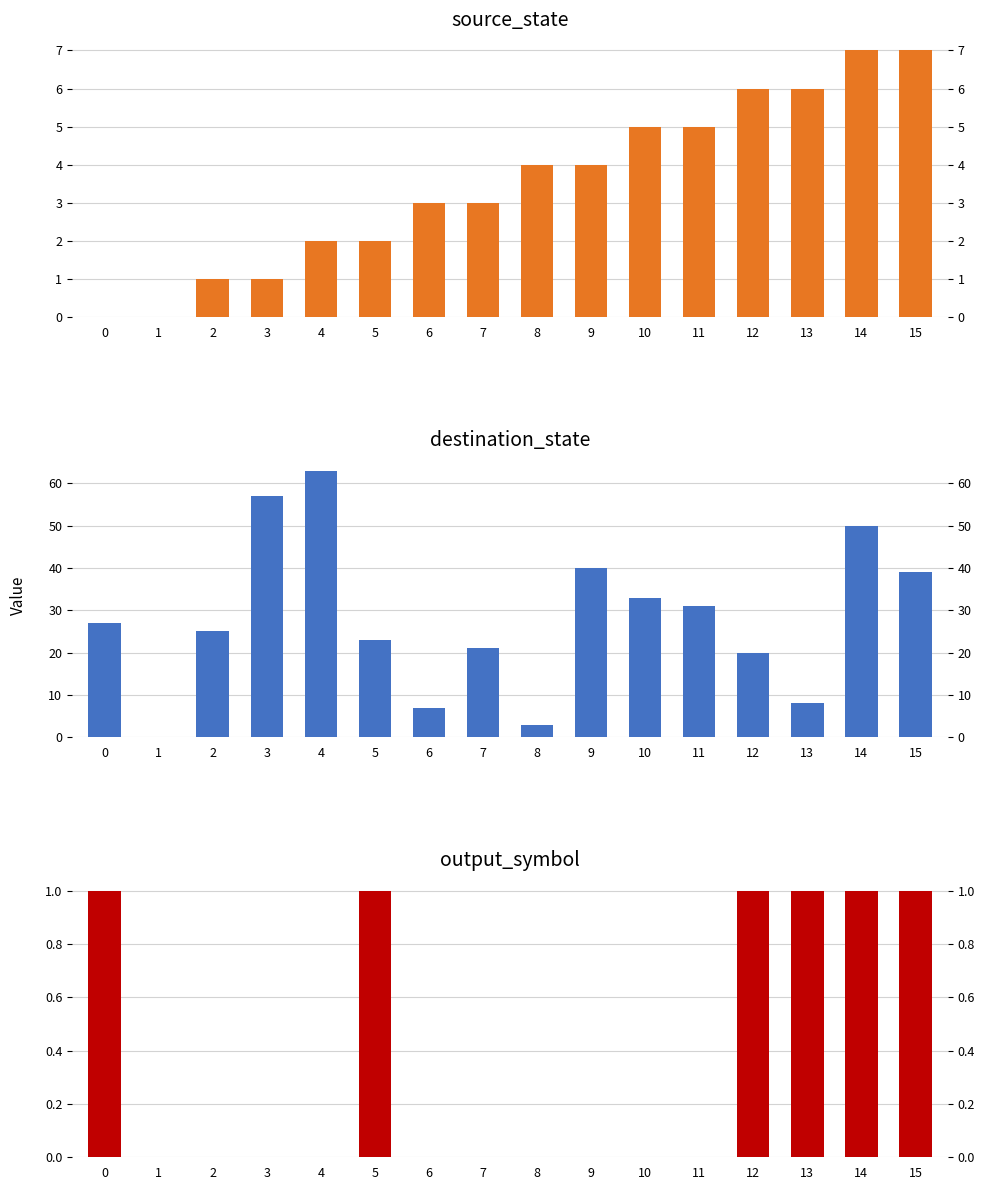

Which series has the largest range (max minus min)?

destination_state